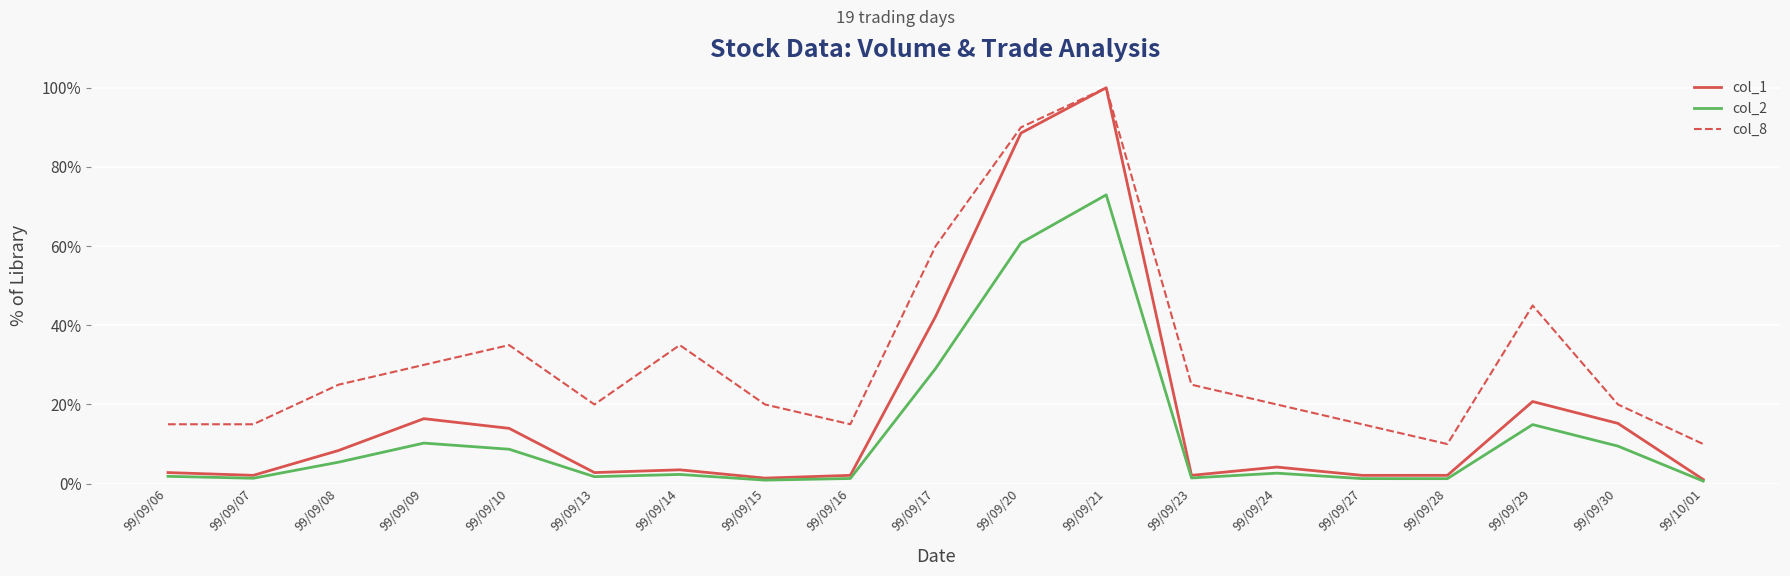

Which series has the largest total across all categories?

col_8